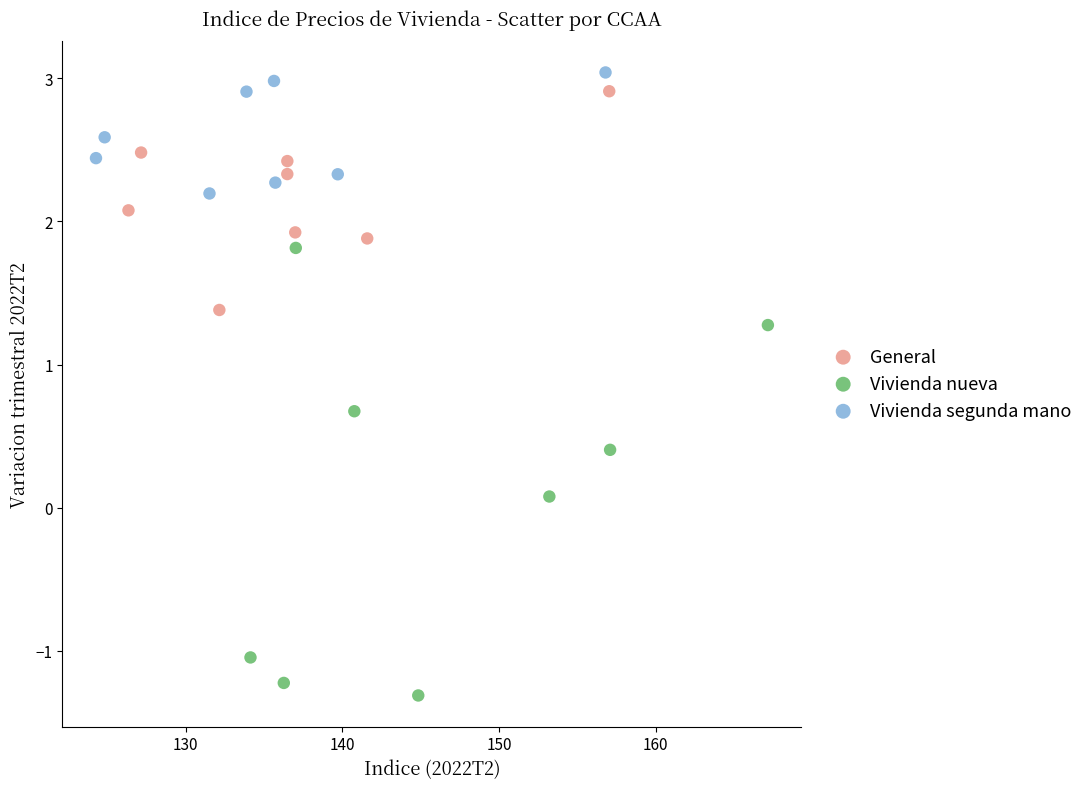

What are all the series names shown in the legend?

General, Vivienda nueva, Vivienda segunda mano